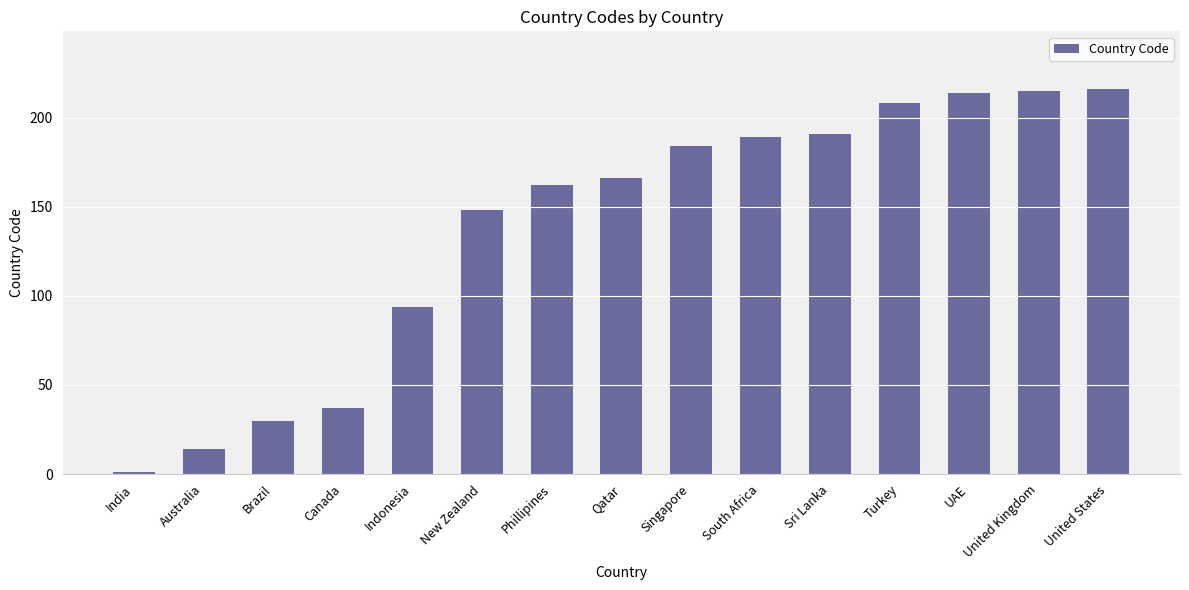

How many data points are less than 166?

7